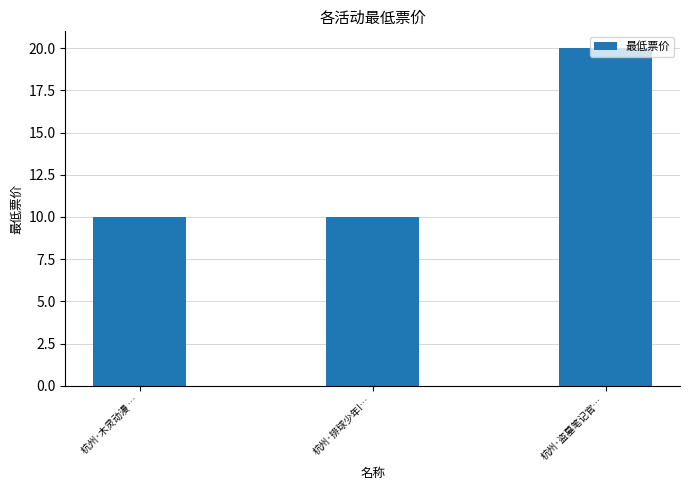

How many bars are there in total?

3